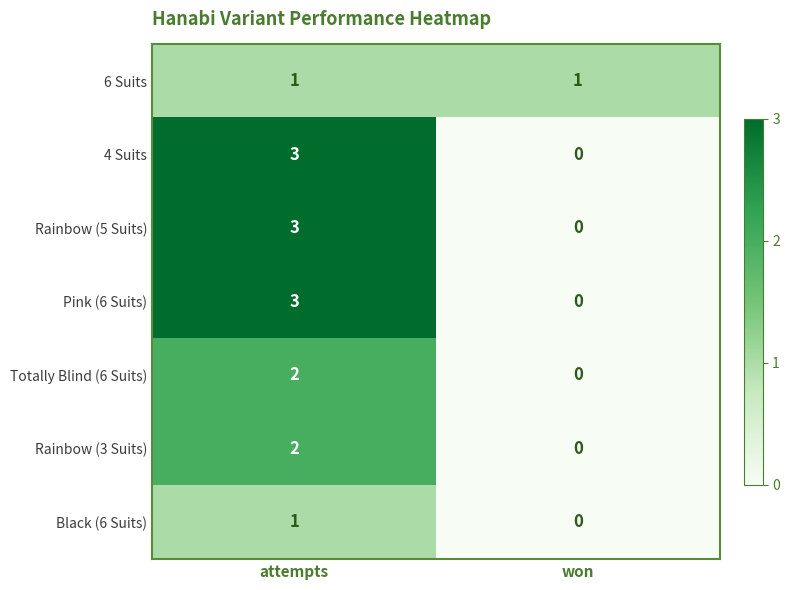

How many data points does each series have?

2